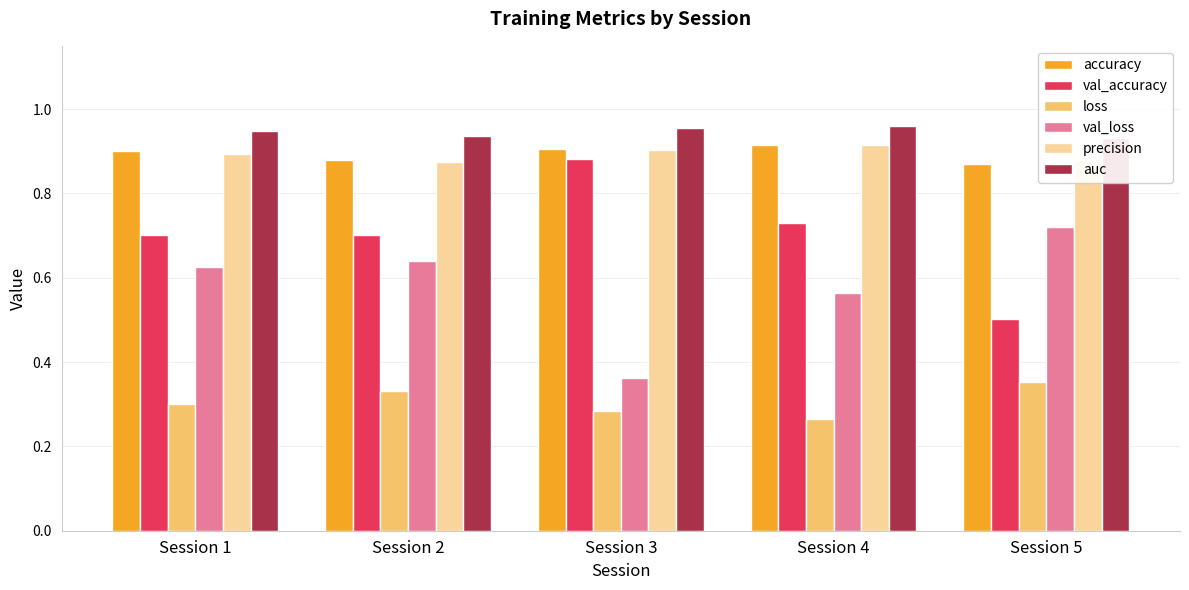

Which series has the widest spread of values?

val_accuracy